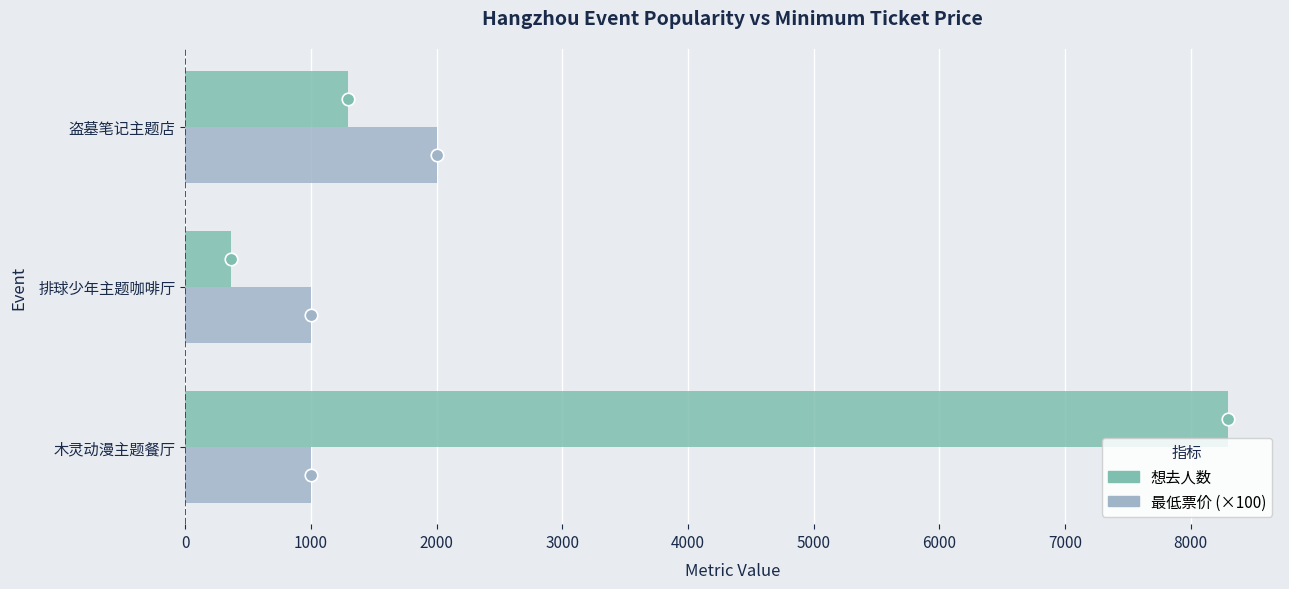

What are all the series names shown in the legend?

想去人数, 最低票价 (×100)